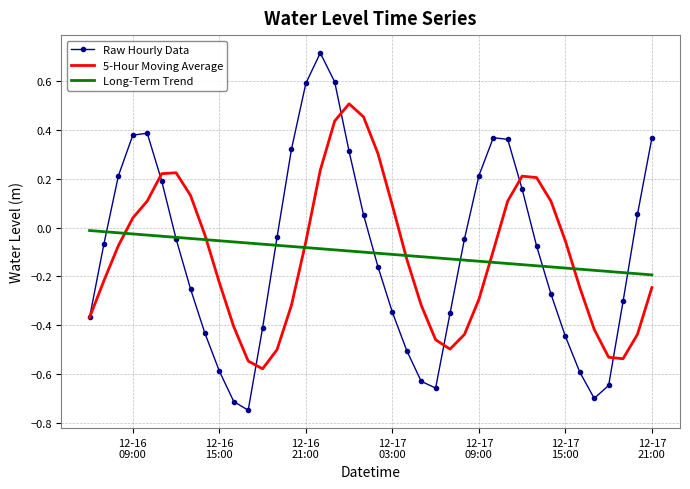

List the series in order of their peak value, lowest first.

Long-Term Trend, 5-Hour Moving Average, Raw Hourly Data